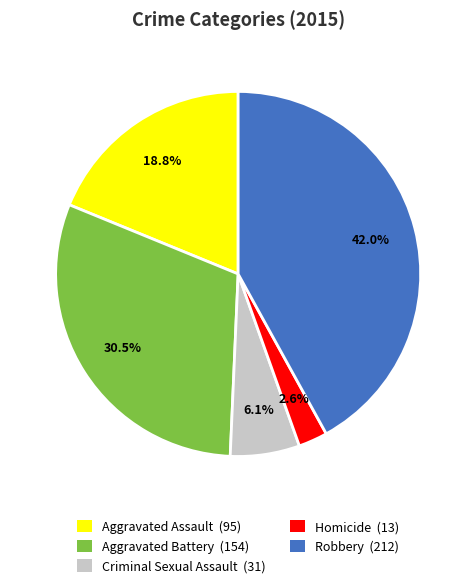

How many slices are in this pie chart?

5